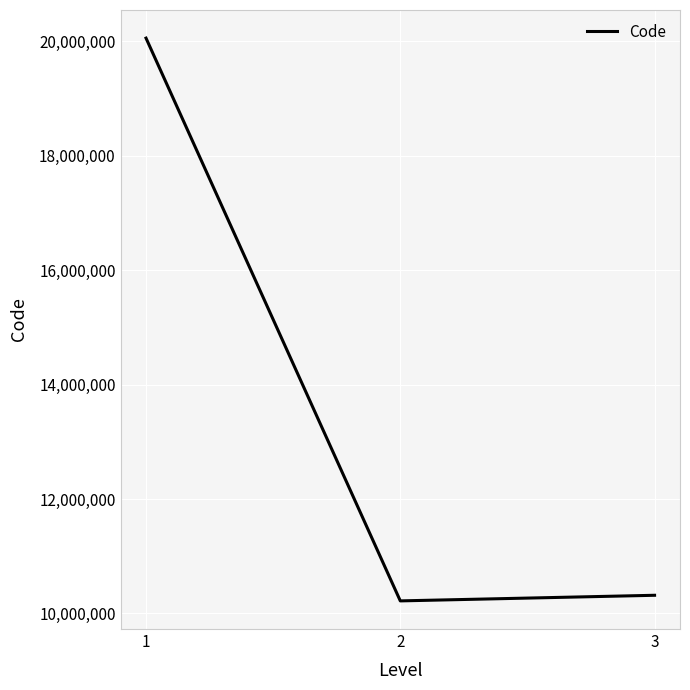

What is the difference between the maximum and minimum values?

9833000